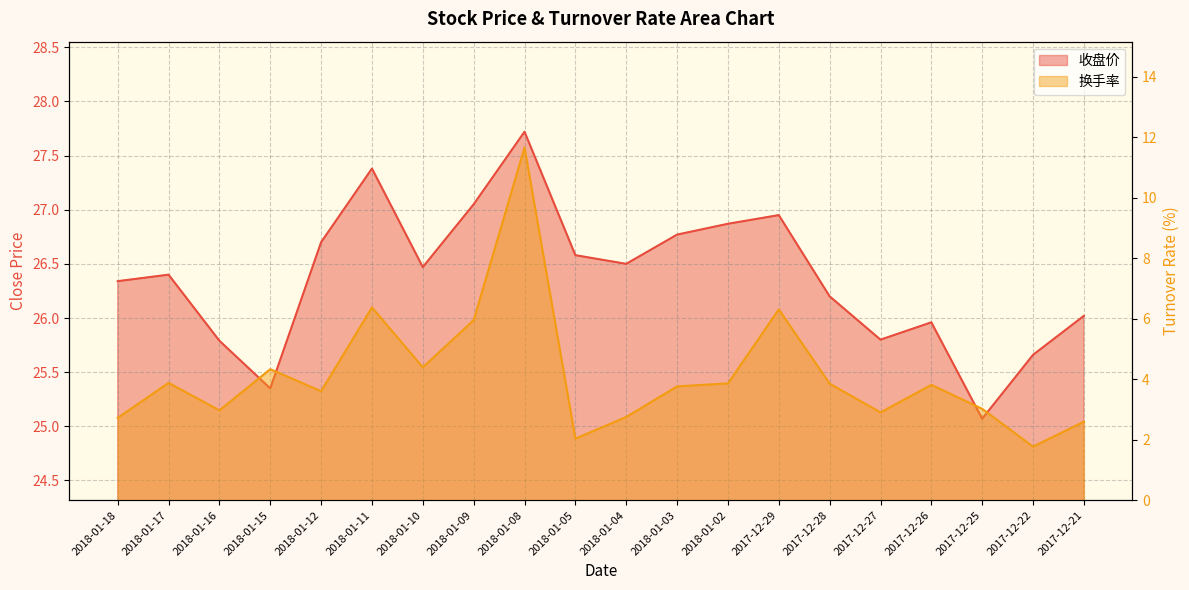

What is the sum of all 收盘价 values?

527.6